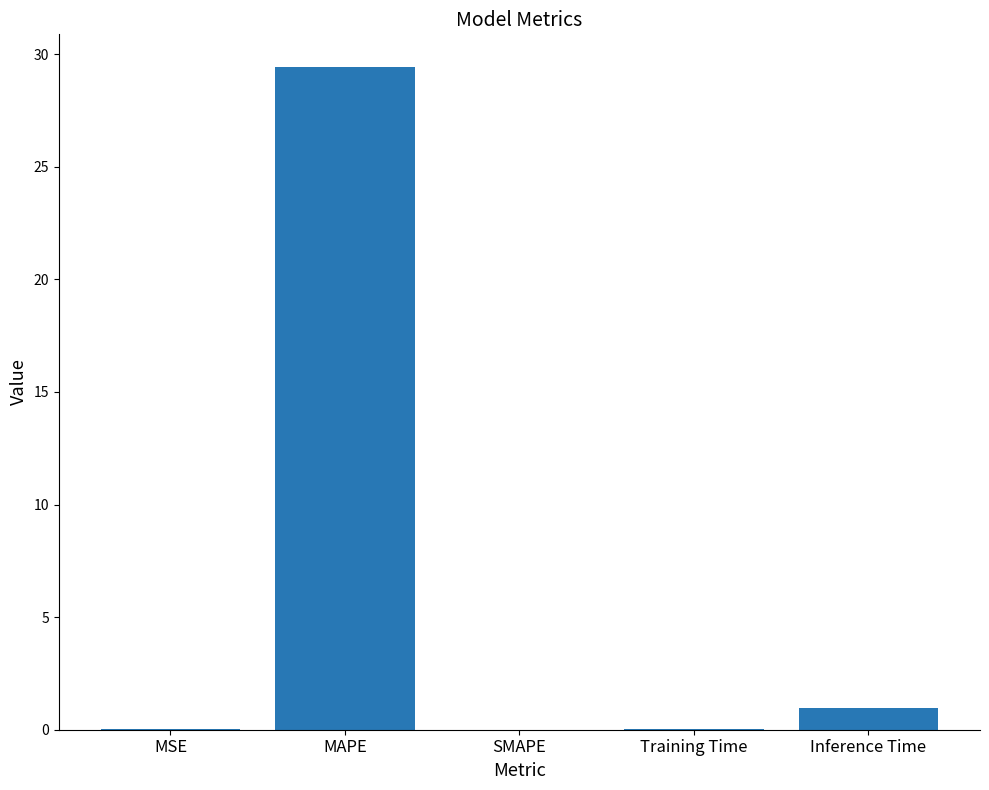

Is it true that the value at SMAPE is 0.0?

True